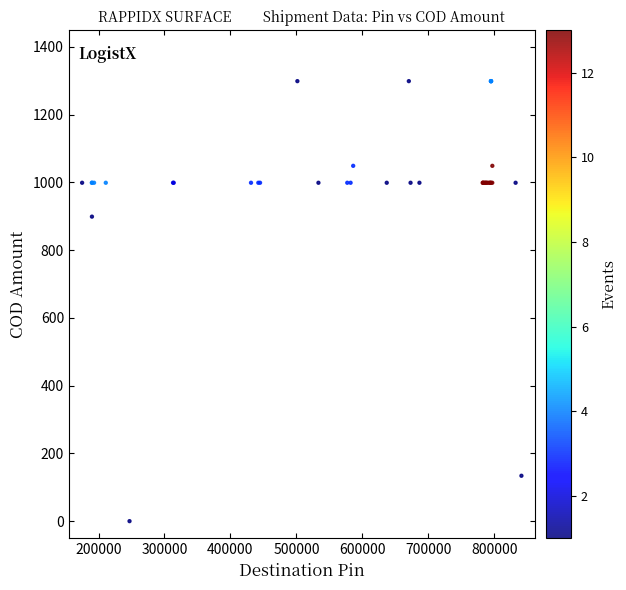

What Y value in the scatter plot is closest to 649?

899